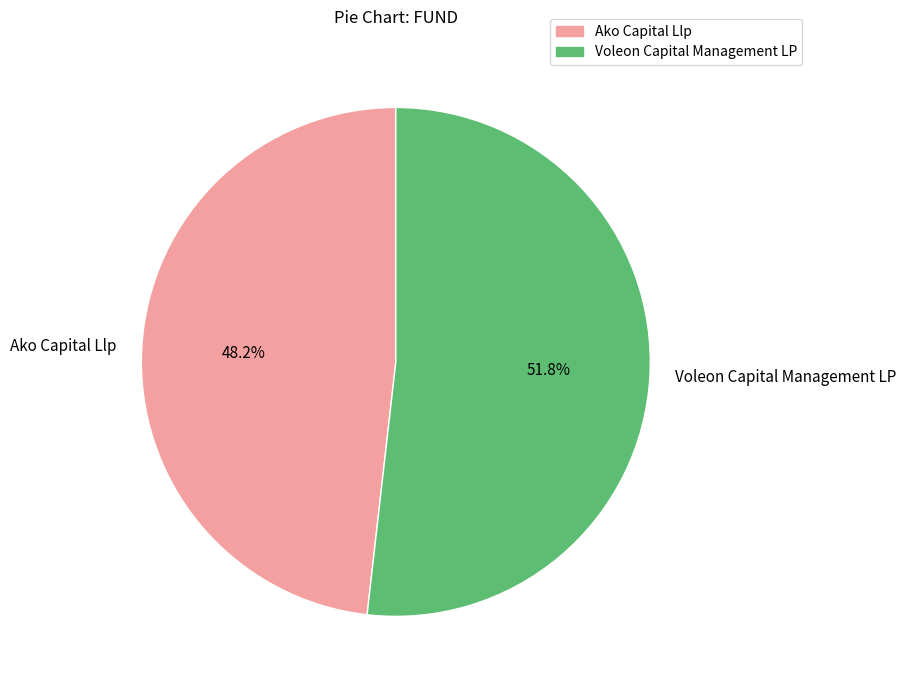

How much of the chart is everything except Voleon Capital Management LP?

48.2%